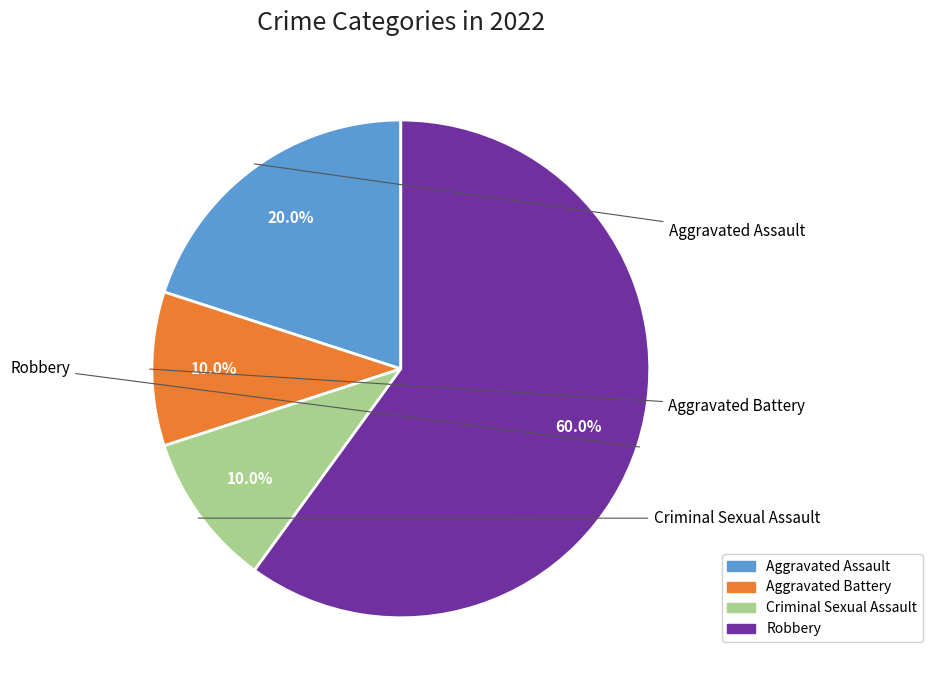

Is Aggravated Battery the majority of the pie?

No